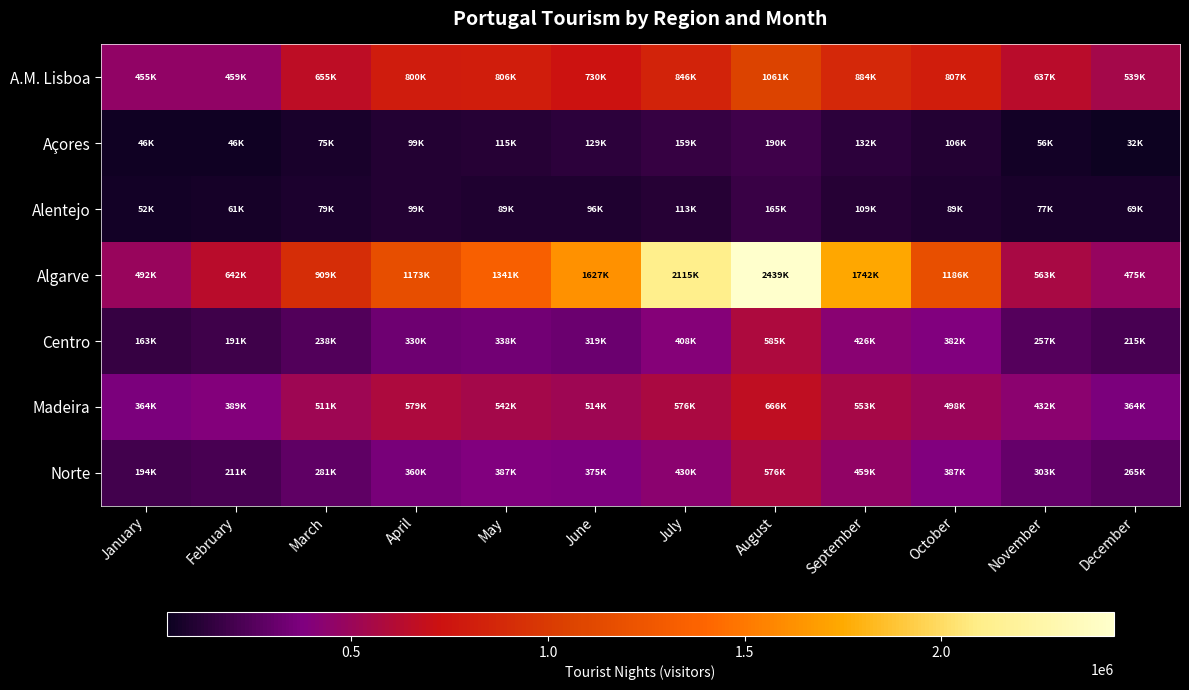

At which category does the chart reach its peak across all series?

August